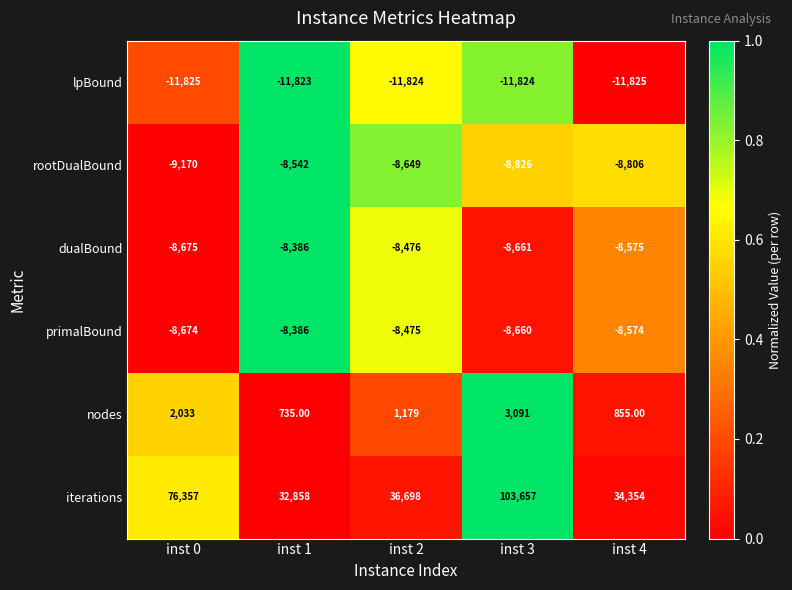

At which category is the sum across all series the highest?

inst 3